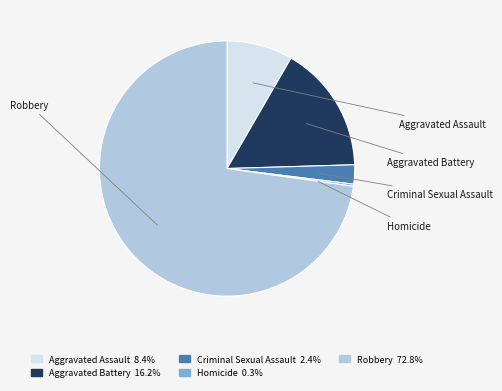

Does Aggravated Assault account for over 50% of the chart?

No